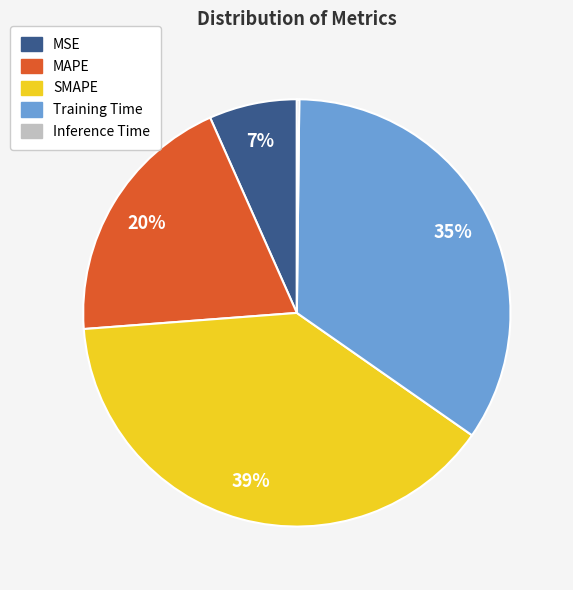

Is there a majority slice in this chart?

No